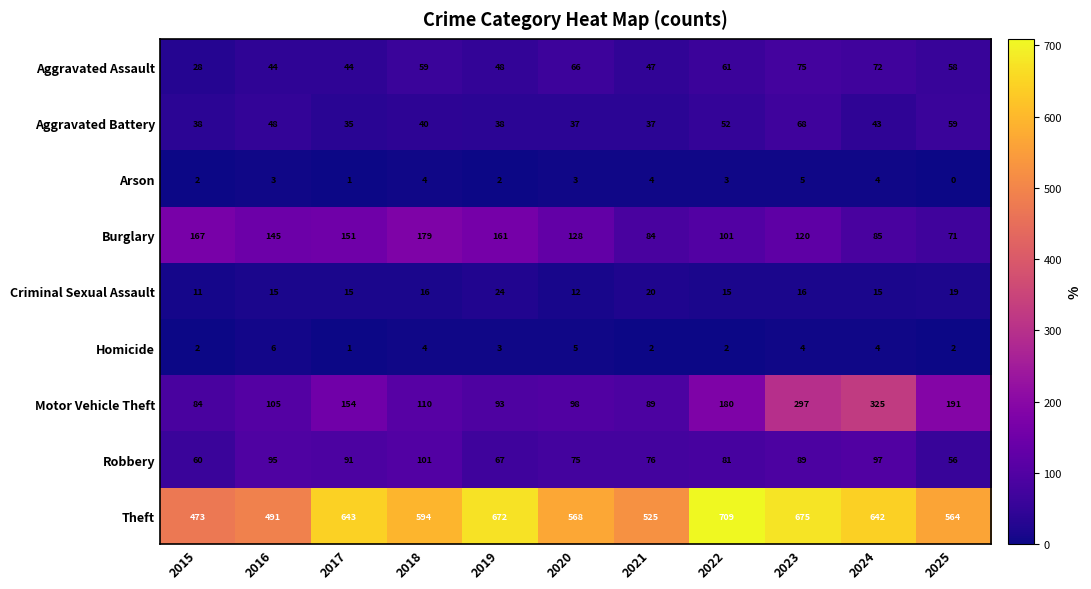

True or false: Theft has a value of 564 at 2025.

True